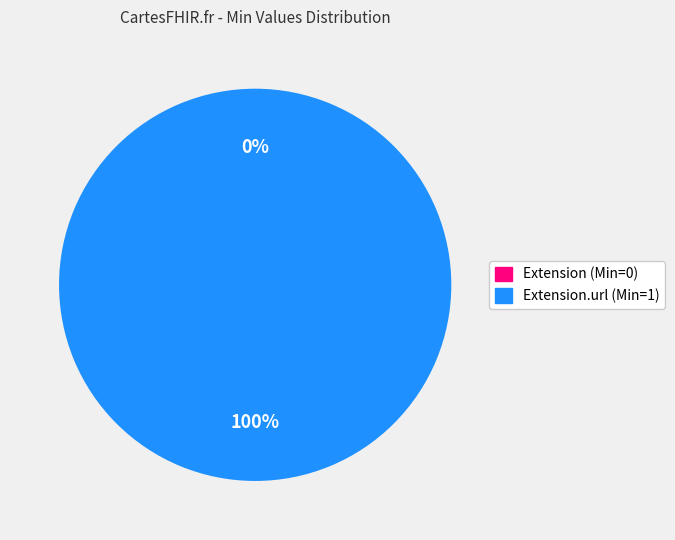

How many segments does this pie chart have?

2